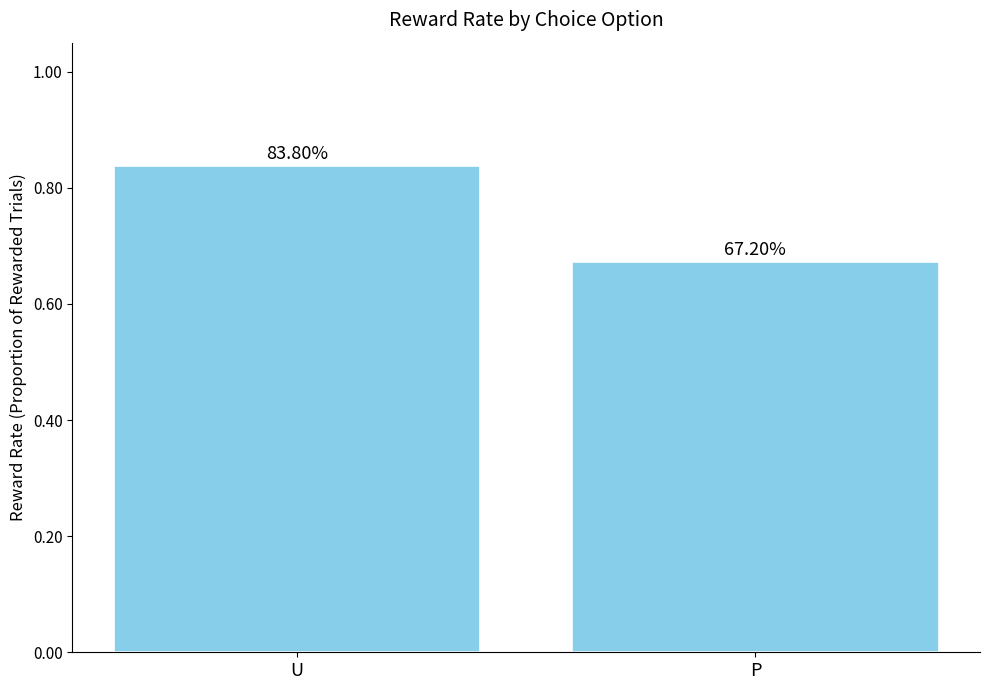

What value does the data have at U?

0.8